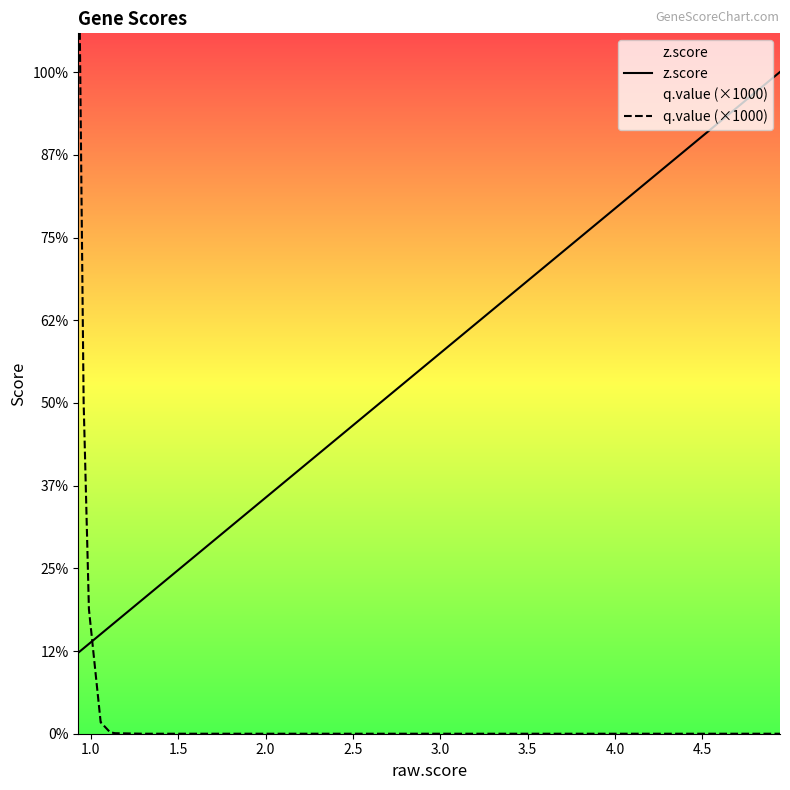

What is the value of the z.score point at the 7th from the left?

5.5